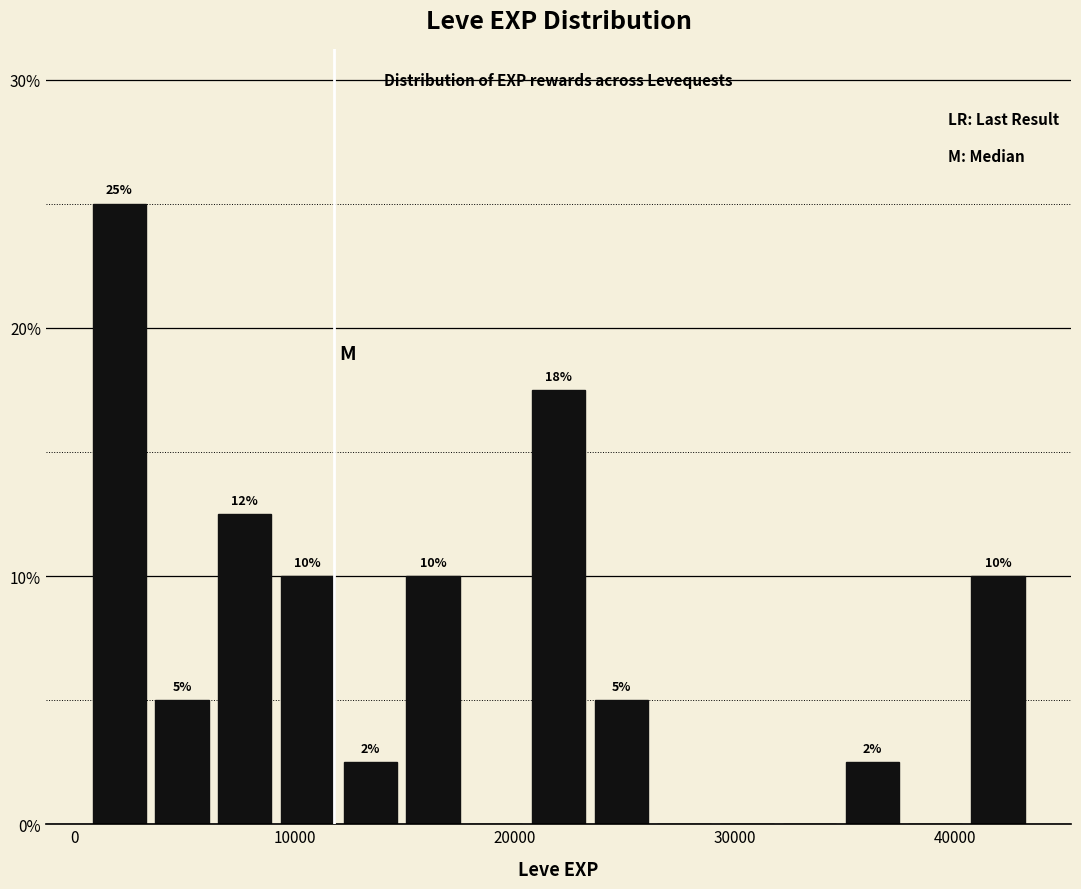

Read against the x-axis, roughly where is the centre of the tallest bar?

2000